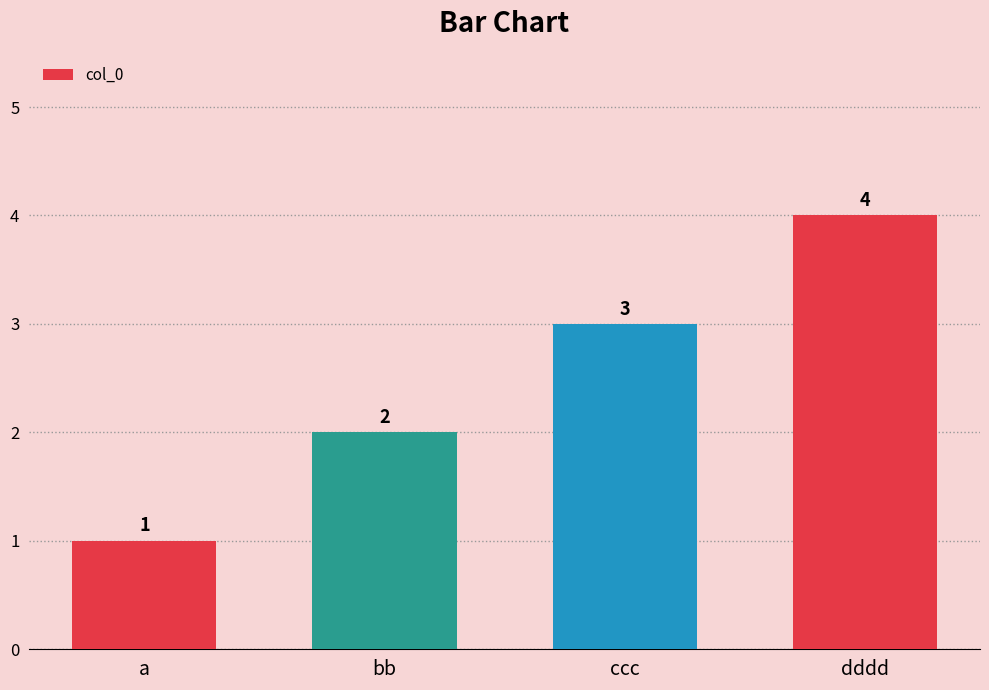

Rank the categories by value from highest to lowest.

dddd, ccc, bb, a